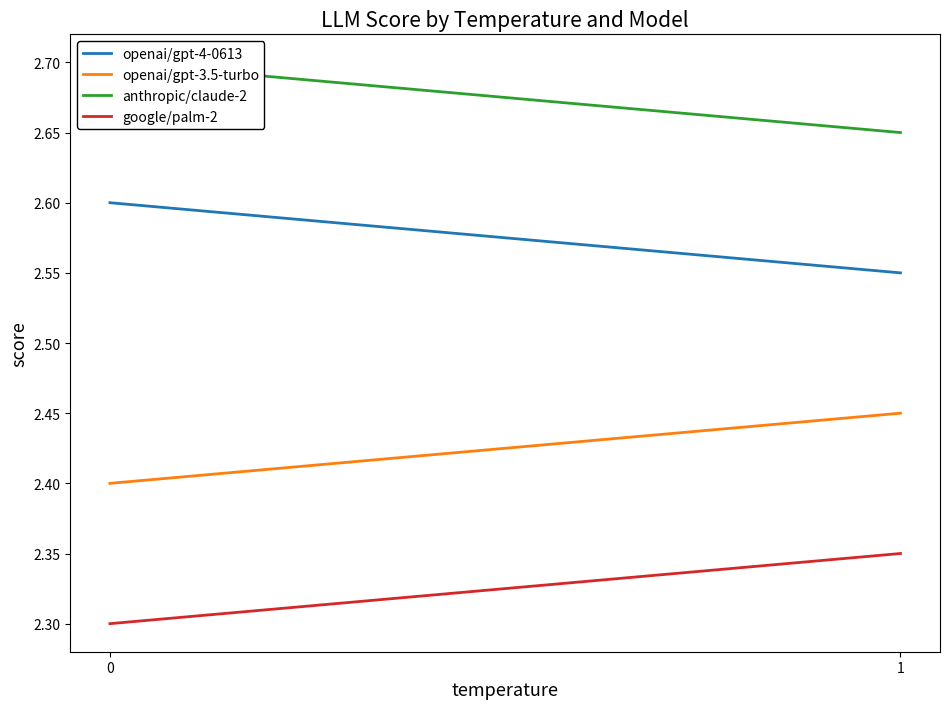

Between 0 and 1, which series saw the biggest shift?

openai/gpt-4-0613